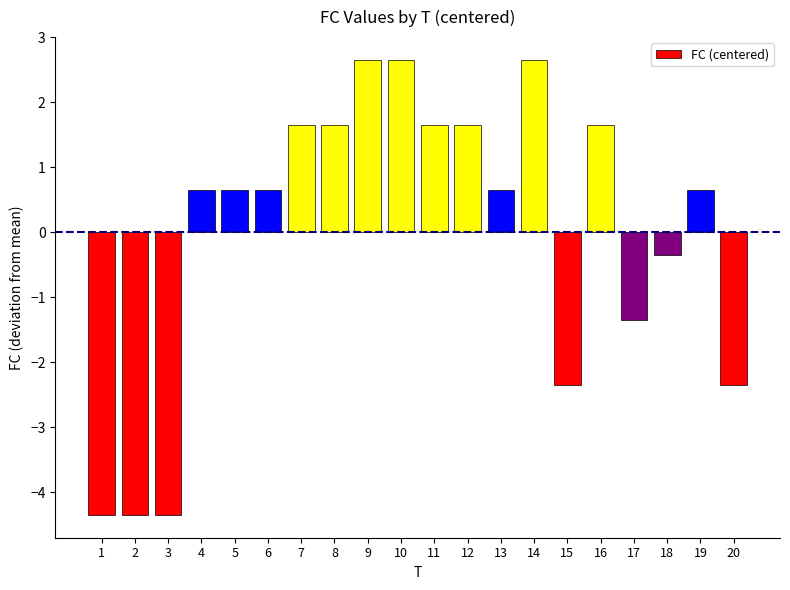

Does the chart contain stacked bars?

No